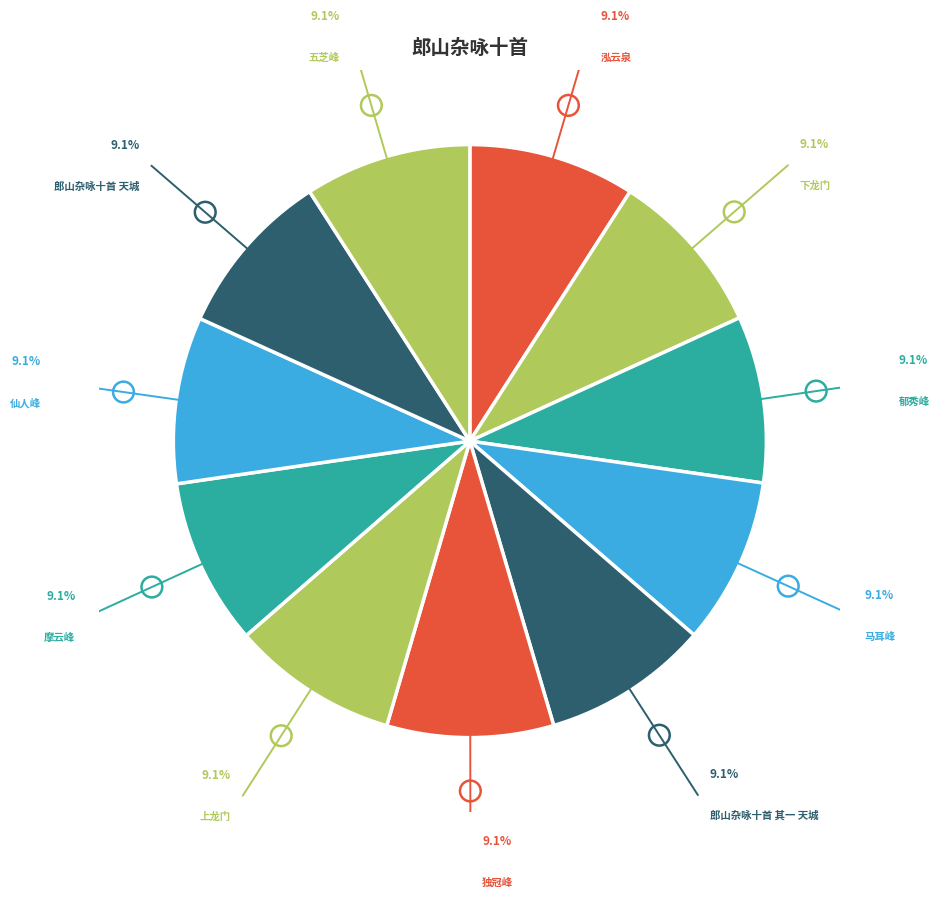

Does 郎山杂咏十首 其九 上龙门 represent more than half of the total?

No